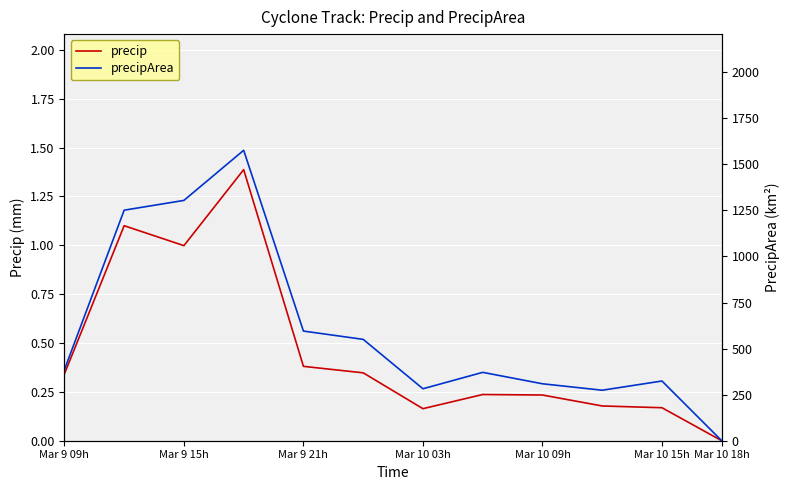

True or false: precipArea has more than 1 points higher than both neighbors.

True